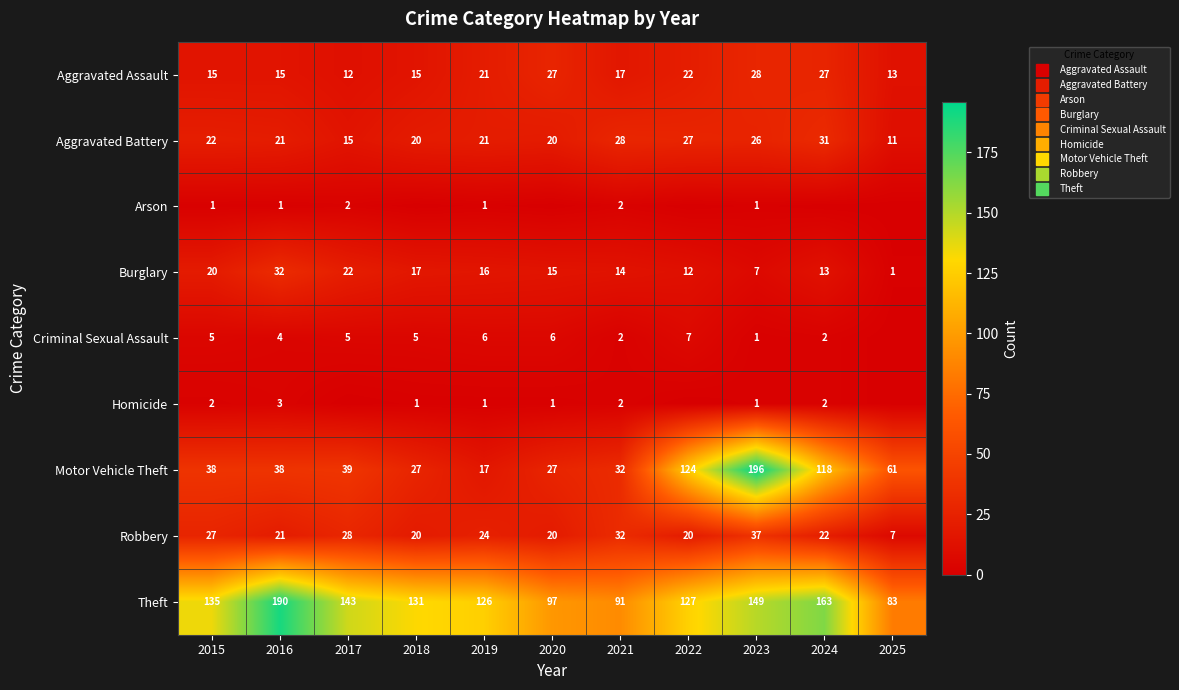

Which series has the largest total across all categories?

Theft